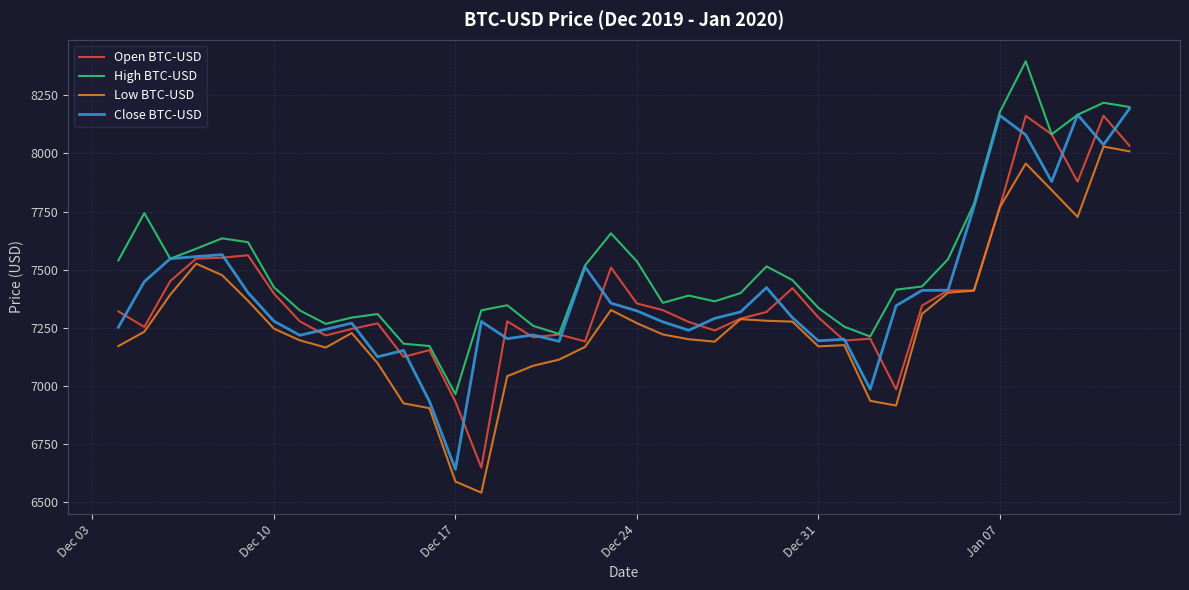

What is the lowest value of the Low BTC-USD series?

6540.0